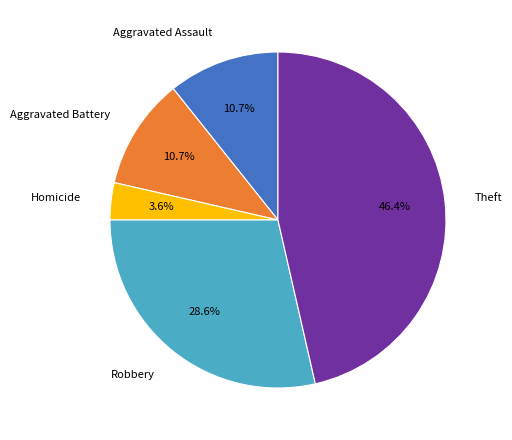

Which has a higher value, Robbery or Aggravated Assault?

Robbery